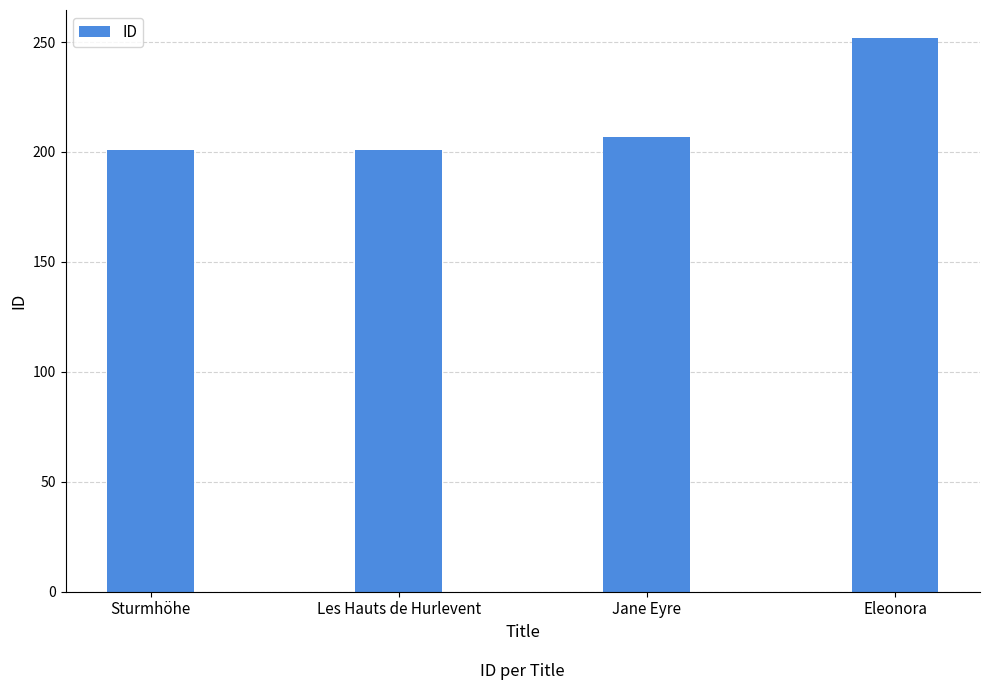

What is the sum of the values at Eleonora and Sturmhöhe?

453